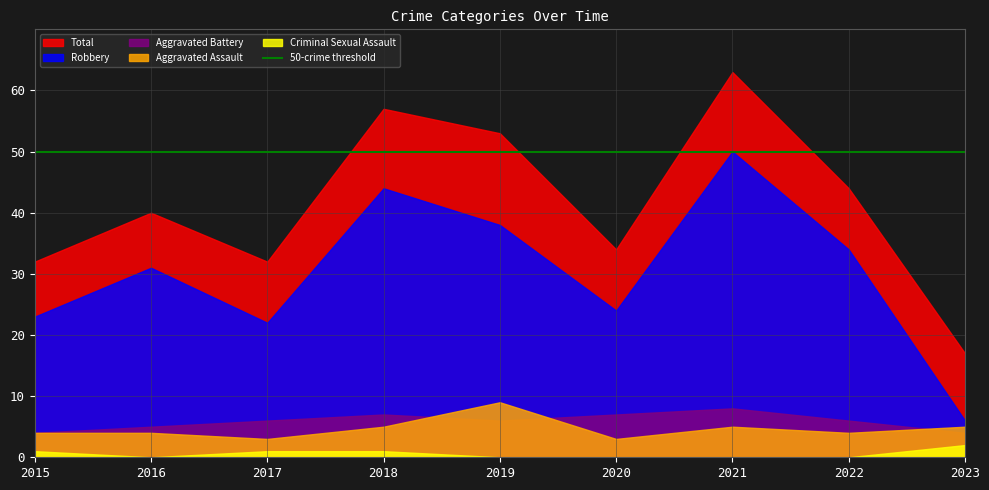

What is the difference between the Robbery values at 2015 and 2020?

1